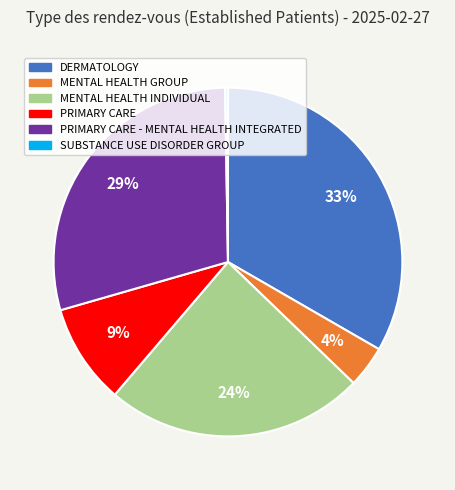

What is the largest slice in the pie chart?

DERMATOLOGY